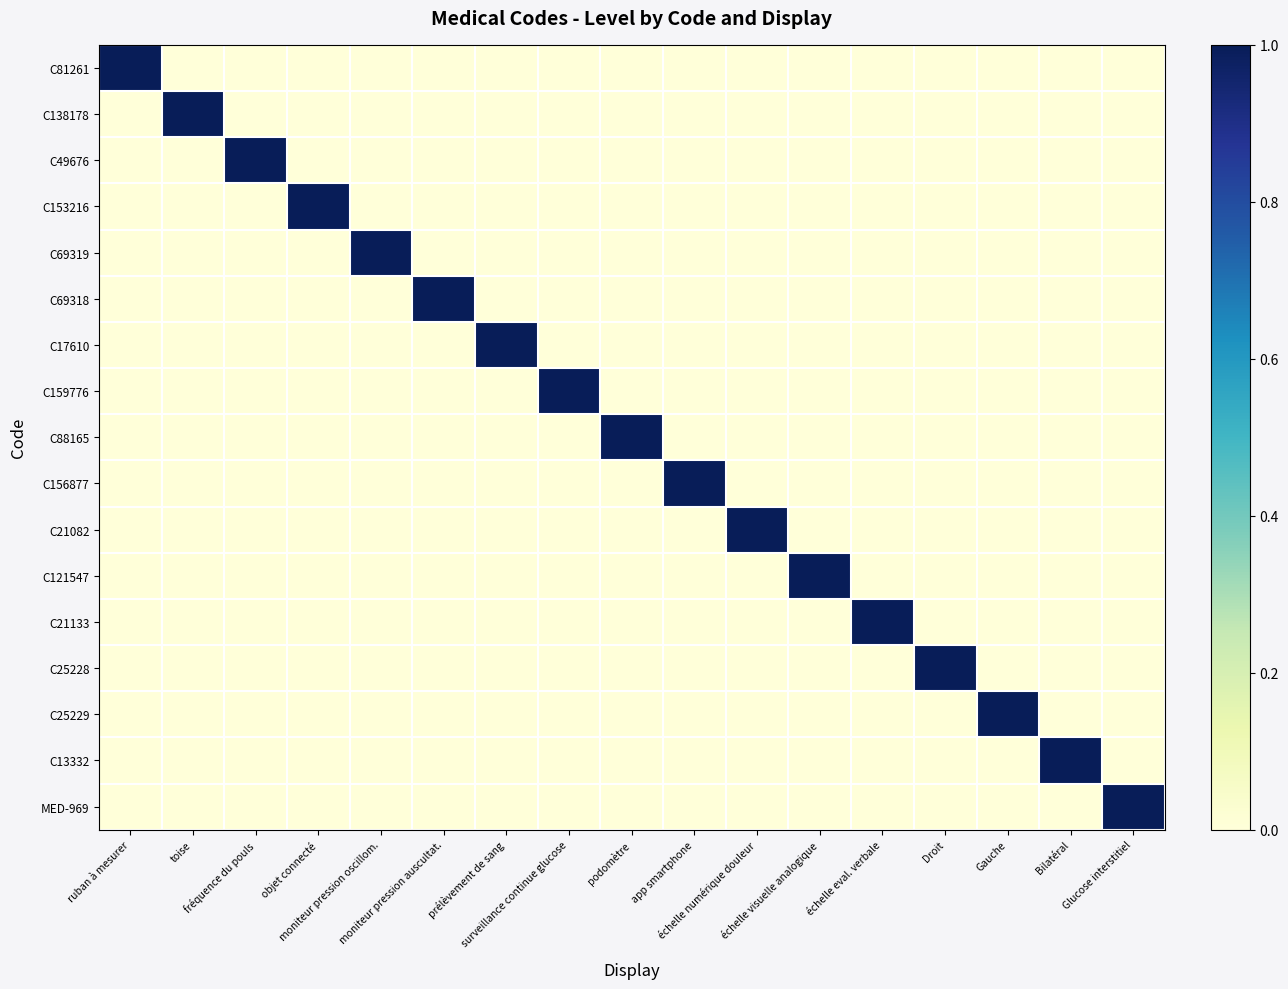

Which category has the highest value across all series?

ruban à mesurer